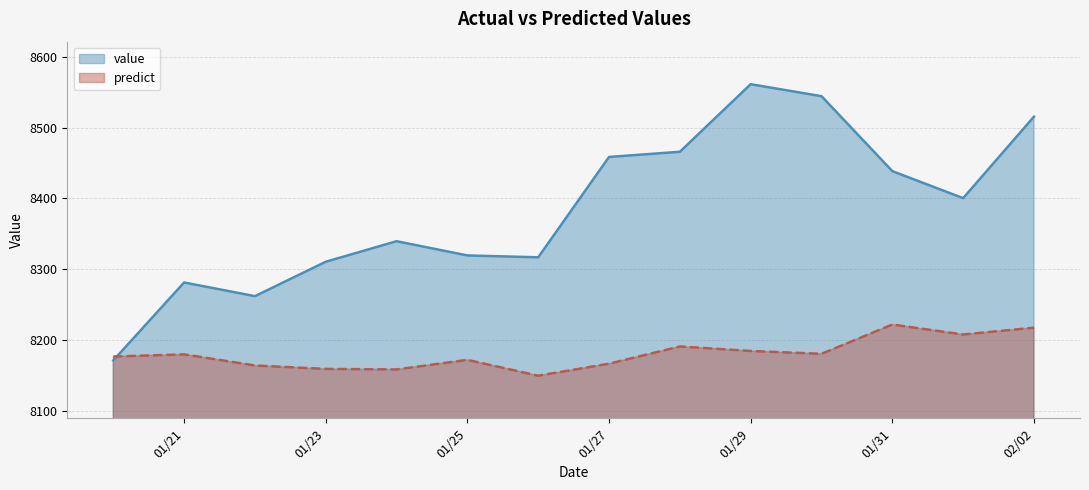

True or false: predict and value cross at least once.

True